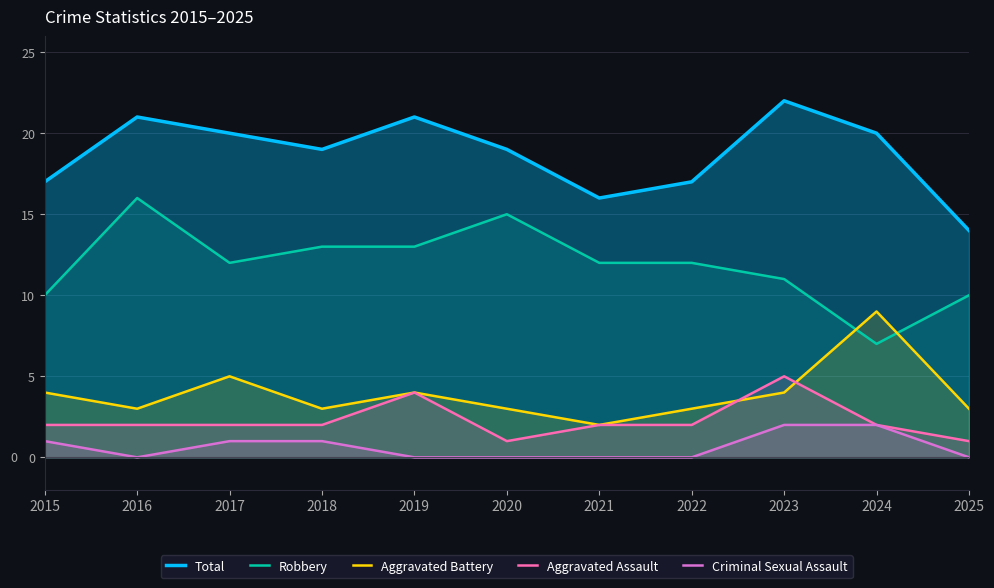

In Total, how many points are lower than both neighbors (excluding endpoints)?

2